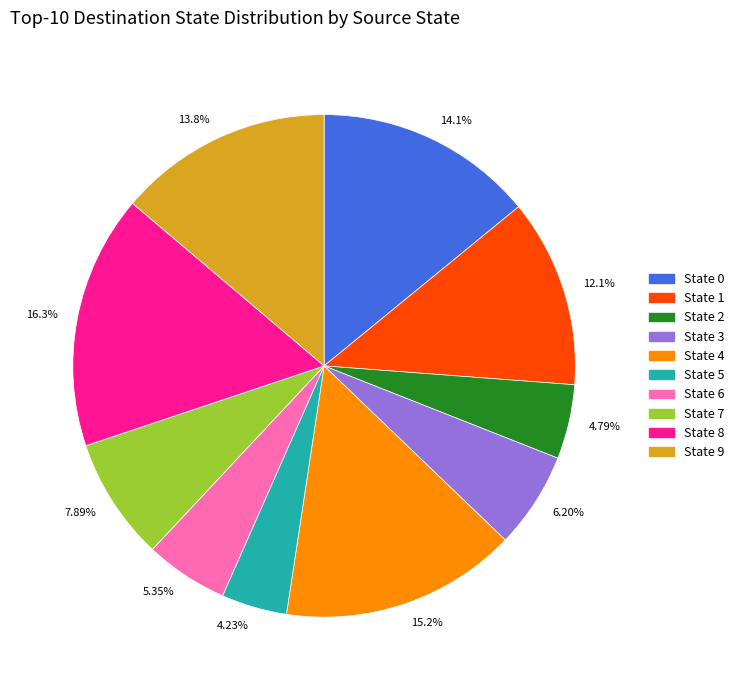

What percentage is the State 2 slice, to the nearest percent?

5%